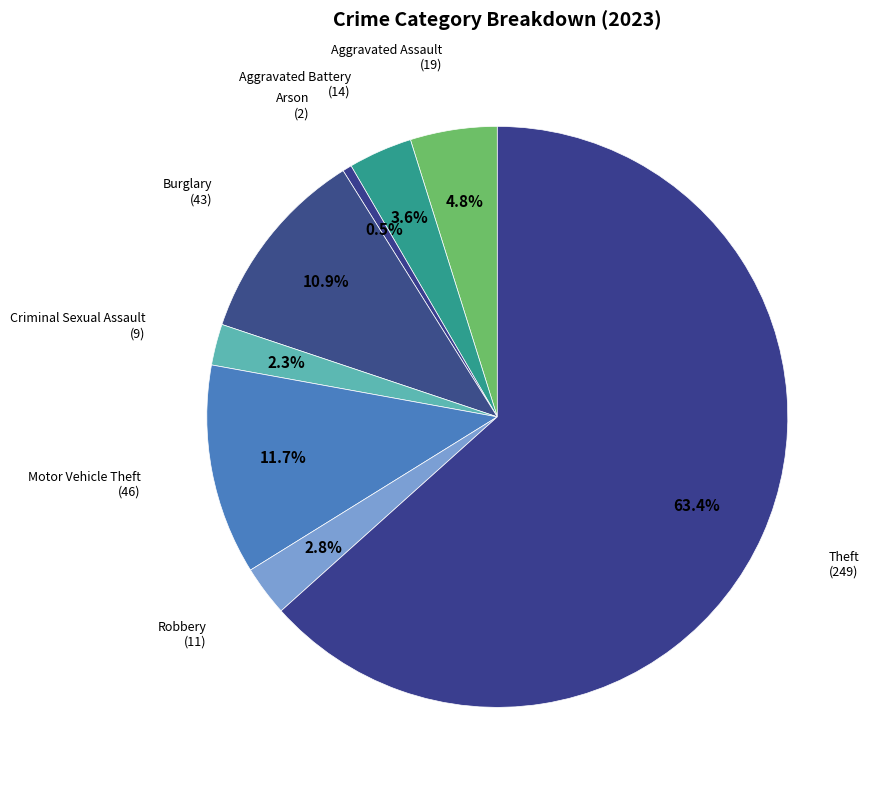

Do Criminal Sexual Assault and Robbery together represent more than half of the pie?

No